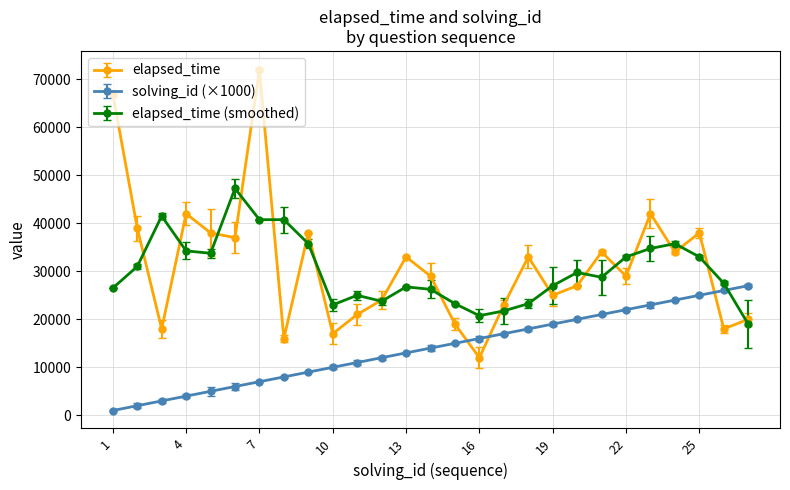

Which series has the largest total across all categories?

elapsed_time